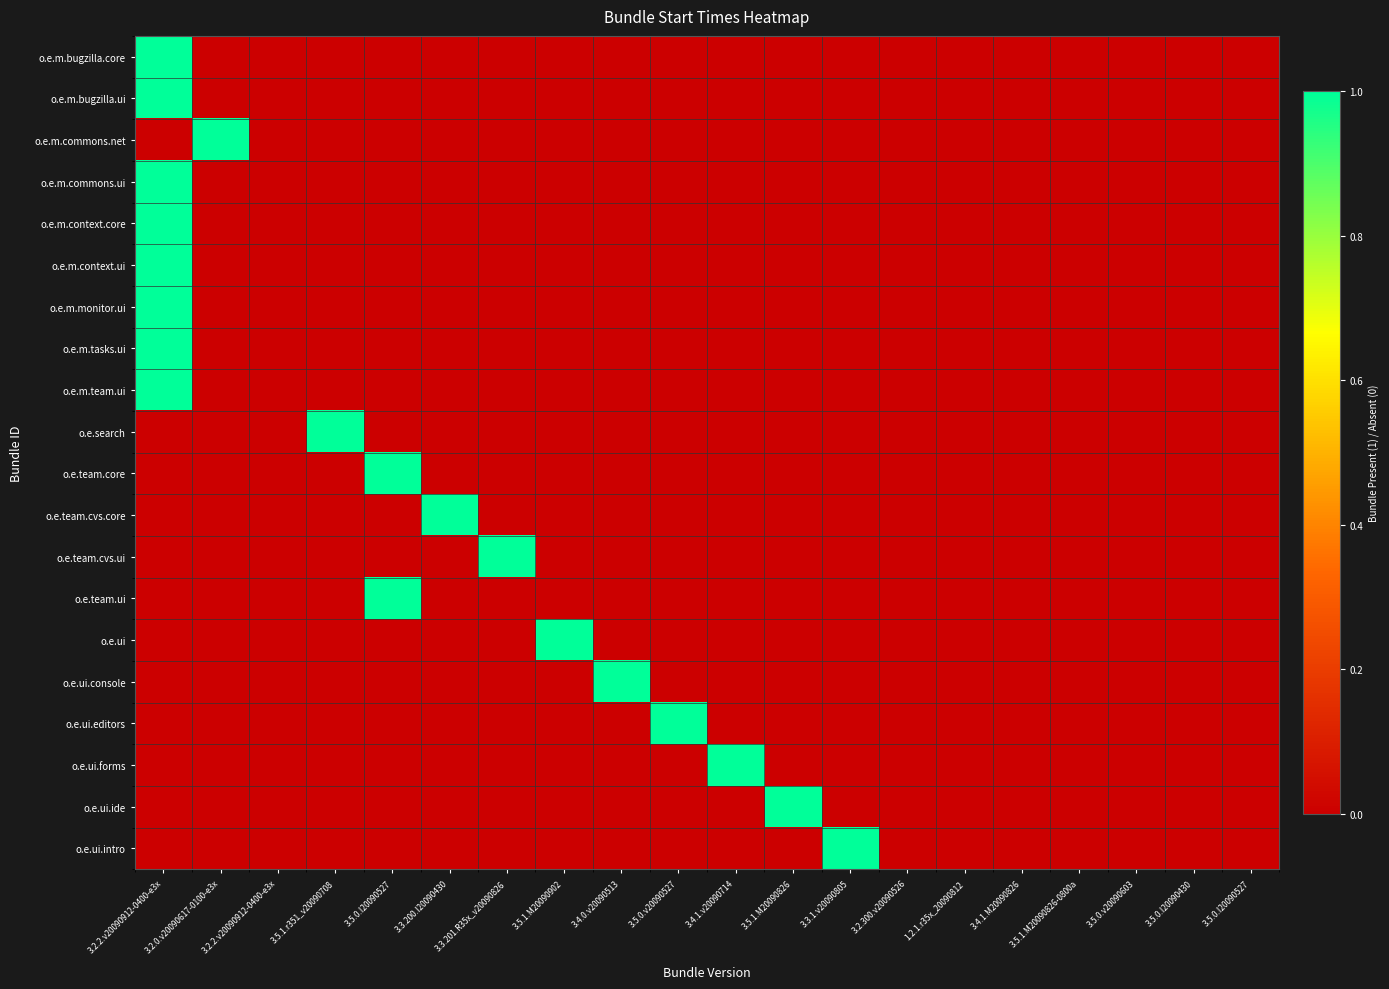

Reading left to right, extract all data points from this chart.

o.e.m.bugzilla.core: 3.2.2.v20090912-0400-e3x=1	3.2.0.v20090617-0100-e3x=0	3.2.2.v20090912-0400-e3x=0	3.5.1.r351_v20090708=0	3.5.0.I20090527=0	3.3.200.I20090430=0	3.3.201.R35x_v20090826=0	3.5.1.M20090902=0	3.4.0.v20090513=0	3.5.0.v20090527=0	3.4.1.v20090714=0	3.5.1.M20090826=0	3.3.1.v20090805=0	3.2.300.v20090526=0	1.2.1.r35x_20090812=0	3.4.1.M20090826=0	3.5.1.M20090826-0800a=0	3.5.0.v20090603=0	3.5.0.I20090430=0	3.5.0.I20090527=0
o.e.m.bugzilla.ui: 3.2.2.v20090912-0400-e3x=1	3.2.0.v20090617-0100-e3x=0	3.2.2.v20090912-0400-e3x=0	3.5.1.r351_v20090708=0	3.5.0.I20090527=0	3.3.200.I20090430=0	3.3.201.R35x_v20090826=0	3.5.1.M20090902=0	3.4.0.v20090513=0	3.5.0.v20090527=0	3.4.1.v20090714=0	3.5.1.M20090826=0	3.3.1.v20090805=0	3.2.300.v20090526=0	1.2.1.r35x_20090812=0	3.4.1.M20090826=0	3.5.1.M20090826-0800a=0	3.5.0.v20090603=0	3.5.0.I20090430=0	3.5.0.I20090527=0
o.e.m.commons.net: 3.2.2.v20090912-0400-e3x=0	3.2.0.v20090617-0100-e3x=1	3.2.2.v20090912-0400-e3x=0	3.5.1.r351_v20090708=0	3.5.0.I20090527=0	3.3.200.I20090430=0	3.3.201.R35x_v20090826=0	3.5.1.M20090902=0	3.4.0.v20090513=0	3.5.0.v20090527=0	3.4.1.v20090714=0	3.5.1.M20090826=0	3.3.1.v20090805=0	3.2.300.v20090526=0	1.2.1.r35x_20090812=0	3.4.1.M20090826=0	3.5.1.M20090826-0800a=0	3.5.0.v20090603=0	3.5.0.I20090430=0	3.5.0.I20090527=0
o.e.m.commons.ui: 3.2.2.v20090912-0400-e3x=1	3.2.0.v20090617-0100-e3x=0	3.2.2.v20090912-0400-e3x=0	3.5.1.r351_v20090708=0	3.5.0.I20090527=0	3.3.200.I20090430=0	3.3.201.R35x_v20090826=0	3.5.1.M20090902=0	3.4.0.v20090513=0	3.5.0.v20090527=0	3.4.1.v20090714=0	3.5.1.M20090826=0	3.3.1.v20090805=0	3.2.300.v20090526=0	1.2.1.r35x_20090812=0	3.4.1.M20090826=0	3.5.1.M20090826-0800a=0	3.5.0.v20090603=0	3.5.0.I20090430=0	3.5.0.I20090527=0
o.e.m.context.core: 3.2.2.v20090912-0400-e3x=1	3.2.0.v20090617-0100-e3x=0	3.2.2.v20090912-0400-e3x=0	3.5.1.r351_v20090708=0	3.5.0.I20090527=0	3.3.200.I20090430=0	3.3.201.R35x_v20090826=0	3.5.1.M20090902=0	3.4.0.v20090513=0	3.5.0.v20090527=0	3.4.1.v20090714=0	3.5.1.M20090826=0	3.3.1.v20090805=0	3.2.300.v20090526=0	1.2.1.r35x_20090812=0	3.4.1.M20090826=0	3.5.1.M20090826-0800a=0	3.5.0.v20090603=0	3.5.0.I20090430=0	3.5.0.I20090527=0
o.e.m.context.ui: 3.2.2.v20090912-0400-e3x=1	3.2.0.v20090617-0100-e3x=0	3.2.2.v20090912-0400-e3x=0	3.5.1.r351_v20090708=0	3.5.0.I20090527=0	3.3.200.I20090430=0	3.3.201.R35x_v20090826=0	3.5.1.M20090902=0	3.4.0.v20090513=0	3.5.0.v20090527=0	3.4.1.v20090714=0	3.5.1.M20090826=0	3.3.1.v20090805=0	3.2.300.v20090526=0	1.2.1.r35x_20090812=0	3.4.1.M20090826=0	3.5.1.M20090826-0800a=0	3.5.0.v20090603=0	3.5.0.I20090430=0	3.5.0.I20090527=0
o.e.m.monitor.ui: 3.2.2.v20090912-0400-e3x=1	3.2.0.v20090617-0100-e3x=0	3.2.2.v20090912-0400-e3x=0	3.5.1.r351_v20090708=0	3.5.0.I20090527=0	3.3.200.I20090430=0	3.3.201.R35x_v20090826=0	3.5.1.M20090902=0	3.4.0.v20090513=0	3.5.0.v20090527=0	3.4.1.v20090714=0	3.5.1.M20090826=0	3.3.1.v20090805=0	3.2.300.v20090526=0	1.2.1.r35x_20090812=0	3.4.1.M20090826=0	3.5.1.M20090826-0800a=0	3.5.0.v20090603=0	3.5.0.I20090430=0	3.5.0.I20090527=0
o.e.m.tasks.ui: 3.2.2.v20090912-0400-e3x=1	3.2.0.v20090617-0100-e3x=0	3.2.2.v20090912-0400-e3x=0	3.5.1.r351_v20090708=0	3.5.0.I20090527=0	3.3.200.I20090430=0	3.3.201.R35x_v20090826=0	3.5.1.M20090902=0	3.4.0.v20090513=0	3.5.0.v20090527=0	3.4.1.v20090714=0	3.5.1.M20090826=0	3.3.1.v20090805=0	3.2.300.v20090526=0	1.2.1.r35x_20090812=0	3.4.1.M20090826=0	3.5.1.M20090826-0800a=0	3.5.0.v20090603=0	3.5.0.I20090430=0	3.5.0.I20090527=0
o.e.m.team.ui: 3.2.2.v20090912-0400-e3x=1	3.2.0.v20090617-0100-e3x=0	3.2.2.v20090912-0400-e3x=0	3.5.1.r351_v20090708=0	3.5.0.I20090527=0	3.3.200.I20090430=0	3.3.201.R35x_v20090826=0	3.5.1.M20090902=0	3.4.0.v20090513=0	3.5.0.v20090527=0	3.4.1.v20090714=0	3.5.1.M20090826=0	3.3.1.v20090805=0	3.2.300.v20090526=0	1.2.1.r35x_20090812=0	3.4.1.M20090826=0	3.5.1.M20090826-0800a=0	3.5.0.v20090603=0	3.5.0.I20090430=0	3.5.0.I20090527=0
o.e.search: 3.2.2.v20090912-0400-e3x=0	3.2.0.v20090617-0100-e3x=0	3.2.2.v20090912-0400-e3x=0	3.5.1.r351_v20090708=1	3.5.0.I20090527=0	3.3.200.I20090430=0	3.3.201.R35x_v20090826=0	3.5.1.M20090902=0	3.4.0.v20090513=0	3.5.0.v20090527=0	3.4.1.v20090714=0	3.5.1.M20090826=0	3.3.1.v20090805=0	3.2.300.v20090526=0	1.2.1.r35x_20090812=0	3.4.1.M20090826=0	3.5.1.M20090826-0800a=0	3.5.0.v20090603=0	3.5.0.I20090430=0	3.5.0.I20090527=0
o.e.team.core: 3.2.2.v20090912-0400-e3x=0	3.2.0.v20090617-0100-e3x=0	3.2.2.v20090912-0400-e3x=0	3.5.1.r351_v20090708=0	3.5.0.I20090527=1	3.3.200.I20090430=0	3.3.201.R35x_v20090826=0	3.5.1.M20090902=0	3.4.0.v20090513=0	3.5.0.v20090527=0	3.4.1.v20090714=0	3.5.1.M20090826=0	3.3.1.v20090805=0	3.2.300.v20090526=0	1.2.1.r35x_20090812=0	3.4.1.M20090826=0	3.5.1.M20090826-0800a=0	3.5.0.v20090603=0	3.5.0.I20090430=0	3.5.0.I20090527=0
o.e.team.cvs.core: 3.2.2.v20090912-0400-e3x=0	3.2.0.v20090617-0100-e3x=0	3.2.2.v20090912-0400-e3x=0	3.5.1.r351_v20090708=0	3.5.0.I20090527=0	3.3.200.I20090430=1	3.3.201.R35x_v20090826=0	3.5.1.M20090902=0	3.4.0.v20090513=0	3.5.0.v20090527=0	3.4.1.v20090714=0	3.5.1.M20090826=0	3.3.1.v20090805=0	3.2.300.v20090526=0	1.2.1.r35x_20090812=0	3.4.1.M20090826=0	3.5.1.M20090826-0800a=0	3.5.0.v20090603=0	3.5.0.I20090430=0	3.5.0.I20090527=0
o.e.team.cvs.ui: 3.2.2.v20090912-0400-e3x=0	3.2.0.v20090617-0100-e3x=0	3.2.2.v20090912-0400-e3x=0	3.5.1.r351_v20090708=0	3.5.0.I20090527=0	3.3.200.I20090430=0	3.3.201.R35x_v20090826=1	3.5.1.M20090902=0	3.4.0.v20090513=0	3.5.0.v20090527=0	3.4.1.v20090714=0	3.5.1.M20090826=0	3.3.1.v20090805=0	3.2.300.v20090526=0	1.2.1.r35x_20090812=0	3.4.1.M20090826=0	3.5.1.M20090826-0800a=0	3.5.0.v20090603=0	3.5.0.I20090430=0	3.5.0.I20090527=0
o.e.team.ui: 3.2.2.v20090912-0400-e3x=0	3.2.0.v20090617-0100-e3x=0	3.2.2.v20090912-0400-e3x=0	3.5.1.r351_v20090708=0	3.5.0.I20090527=1	3.3.200.I20090430=0	3.3.201.R35x_v20090826=0	3.5.1.M20090902=0	3.4.0.v20090513=0	3.5.0.v20090527=0	3.4.1.v20090714=0	3.5.1.M20090826=0	3.3.1.v20090805=0	3.2.300.v20090526=0	1.2.1.r35x_20090812=0	3.4.1.M20090826=0	3.5.1.M20090826-0800a=0	3.5.0.v20090603=0	3.5.0.I20090430=0	3.5.0.I20090527=0
o.e.ui: 3.2.2.v20090912-0400-e3x=0	3.2.0.v20090617-0100-e3x=0	3.2.2.v20090912-0400-e3x=0	3.5.1.r351_v20090708=0	3.5.0.I20090527=0	3.3.200.I20090430=0	3.3.201.R35x_v20090826=0	3.5.1.M20090902=1	3.4.0.v20090513=0	3.5.0.v20090527=0	3.4.1.v20090714=0	3.5.1.M20090826=0	3.3.1.v20090805=0	3.2.300.v20090526=0	1.2.1.r35x_20090812=0	3.4.1.M20090826=0	3.5.1.M20090826-0800a=0	3.5.0.v20090603=0	3.5.0.I20090430=0	3.5.0.I20090527=0
o.e.ui.console: 3.2.2.v20090912-0400-e3x=0	3.2.0.v20090617-0100-e3x=0	3.2.2.v20090912-0400-e3x=0	3.5.1.r351_v20090708=0	3.5.0.I20090527=0	3.3.200.I20090430=0	3.3.201.R35x_v20090826=0	3.5.1.M20090902=0	3.4.0.v20090513=1	3.5.0.v20090527=0	3.4.1.v20090714=0	3.5.1.M20090826=0	3.3.1.v20090805=0	3.2.300.v20090526=0	1.2.1.r35x_20090812=0	3.4.1.M20090826=0	3.5.1.M20090826-0800a=0	3.5.0.v20090603=0	3.5.0.I20090430=0	3.5.0.I20090527=0
o.e.ui.editors: 3.2.2.v20090912-0400-e3x=0	3.2.0.v20090617-0100-e3x=0	3.2.2.v20090912-0400-e3x=0	3.5.1.r351_v20090708=0	3.5.0.I20090527=0	3.3.200.I20090430=0	3.3.201.R35x_v20090826=0	3.5.1.M20090902=0	3.4.0.v20090513=0	3.5.0.v20090527=1	3.4.1.v20090714=0	3.5.1.M20090826=0	3.3.1.v20090805=0	3.2.300.v20090526=0	1.2.1.r35x_20090812=0	3.4.1.M20090826=0	3.5.1.M20090826-0800a=0	3.5.0.v20090603=0	3.5.0.I20090430=0	3.5.0.I20090527=0
o.e.ui.forms: 3.2.2.v20090912-0400-e3x=0	3.2.0.v20090617-0100-e3x=0	3.2.2.v20090912-0400-e3x=0	3.5.1.r351_v20090708=0	3.5.0.I20090527=0	3.3.200.I20090430=0	3.3.201.R35x_v20090826=0	3.5.1.M20090902=0	3.4.0.v20090513=0	3.5.0.v20090527=0	3.4.1.v20090714=1	3.5.1.M20090826=0	3.3.1.v20090805=0	3.2.300.v20090526=0	1.2.1.r35x_20090812=0	3.4.1.M20090826=0	3.5.1.M20090826-0800a=0	3.5.0.v20090603=0	3.5.0.I20090430=0	3.5.0.I20090527=0
o.e.ui.ide: 3.2.2.v20090912-0400-e3x=0	3.2.0.v20090617-0100-e3x=0	3.2.2.v20090912-0400-e3x=0	3.5.1.r351_v20090708=0	3.5.0.I20090527=0	3.3.200.I20090430=0	3.3.201.R35x_v20090826=0	3.5.1.M20090902=0	3.4.0.v20090513=0	3.5.0.v20090527=0	3.4.1.v20090714=0	3.5.1.M20090826=1	3.3.1.v20090805=0	3.2.300.v20090526=0	1.2.1.r35x_20090812=0	3.4.1.M20090826=0	3.5.1.M20090826-0800a=0	3.5.0.v20090603=0	3.5.0.I20090430=0	3.5.0.I20090527=0
o.e.ui.intro: 3.2.2.v20090912-0400-e3x=0	3.2.0.v20090617-0100-e3x=0	3.2.2.v20090912-0400-e3x=0	3.5.1.r351_v20090708=0	3.5.0.I20090527=0	3.3.200.I20090430=0	3.3.201.R35x_v20090826=0	3.5.1.M20090902=0	3.4.0.v20090513=0	3.5.0.v20090527=0	3.4.1.v20090714=0	3.5.1.M20090826=0	3.3.1.v20090805=1	3.2.300.v20090526=0	1.2.1.r35x_20090812=0	3.4.1.M20090826=0	3.5.1.M20090826-0800a=0	3.5.0.v20090603=0	3.5.0.I20090430=0	3.5.0.I20090527=0